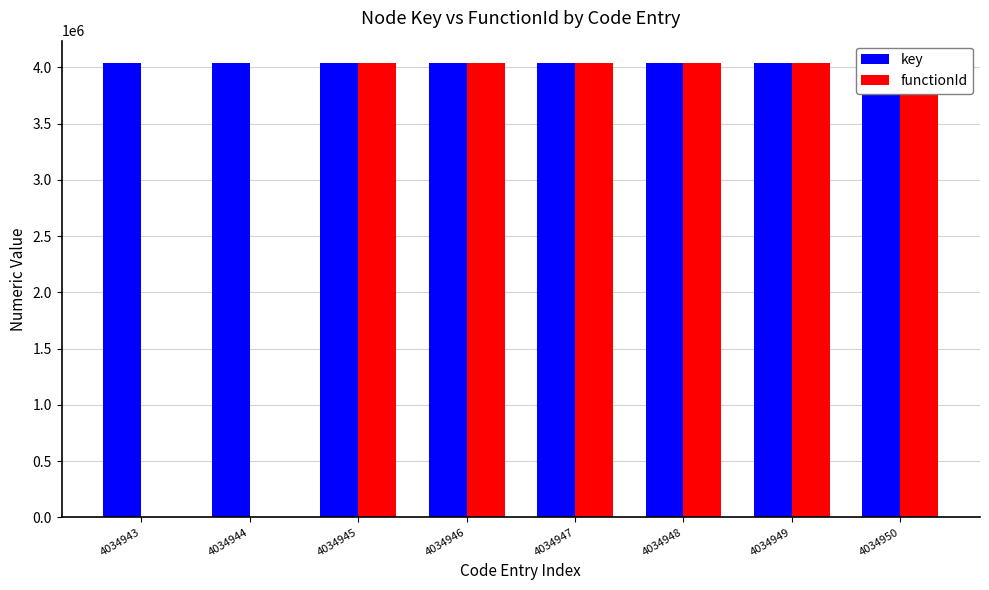

True or false: functionId has a value of -2269088 at 4034943.

False